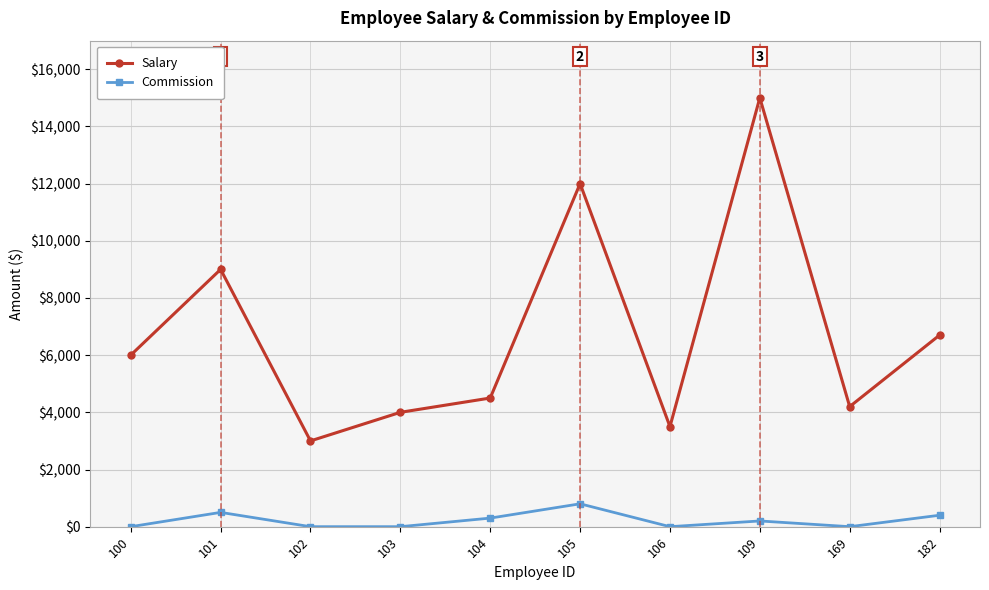

What is the minimum value for Salary?

3000